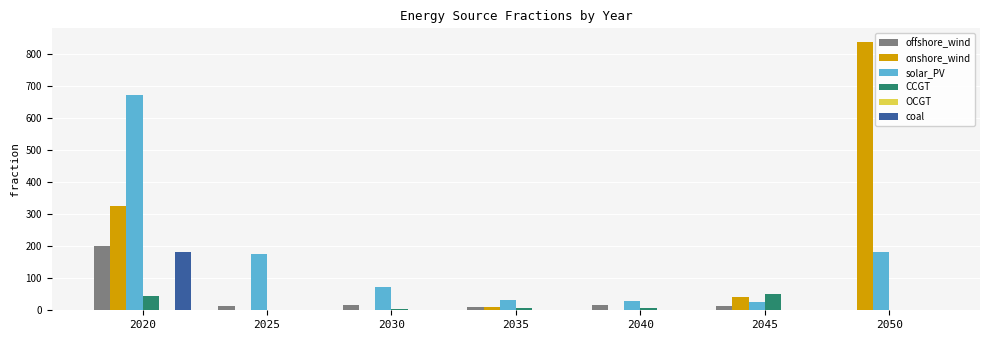

At which category is the sum across all series the highest?

2020